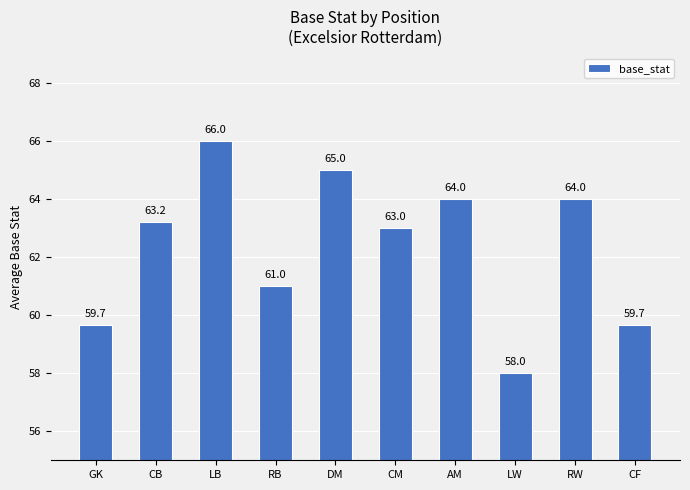

What is the ratio of the value at RW to the value at LW?

1.1